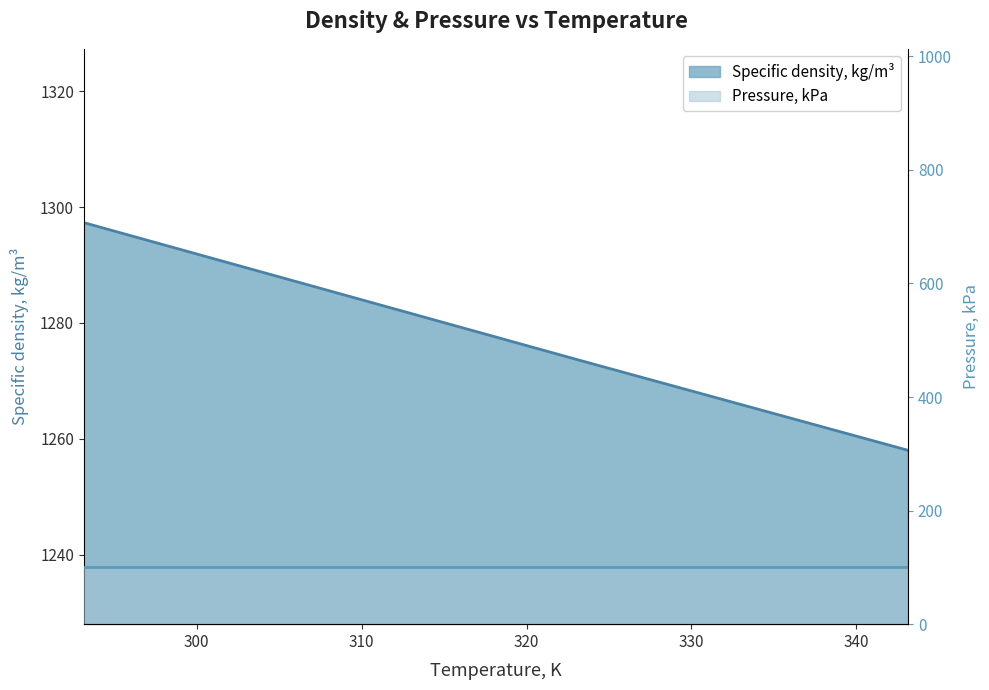

What is the value of the 6th point from the left?

1258.0